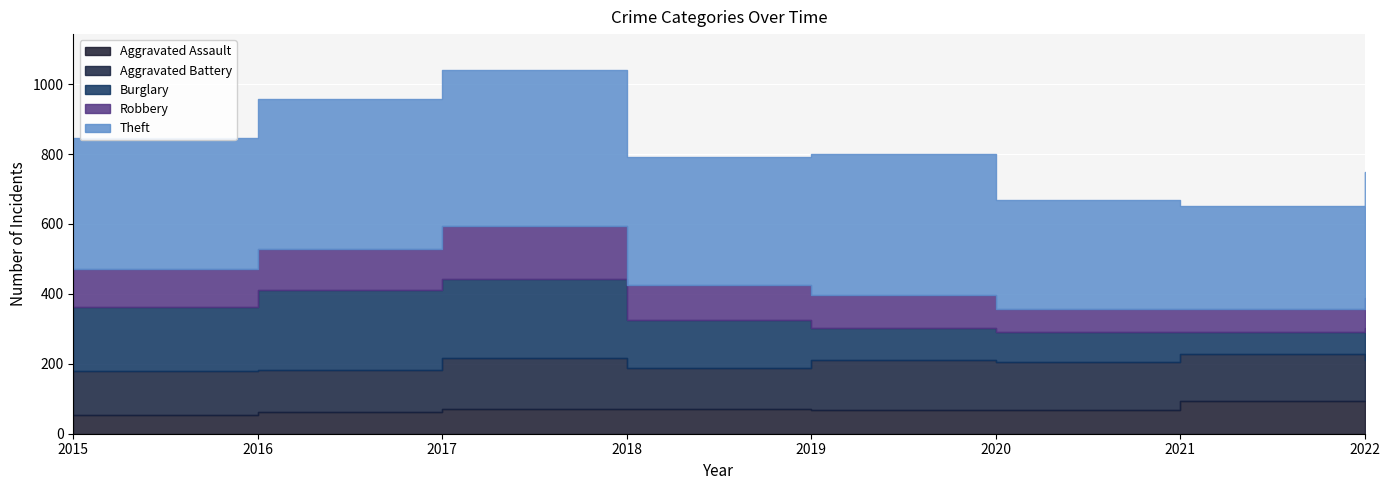

Reading left to right, extract all data points from this chart.

Aggravated Assault: 2015=54	2016=62	2017=72	2018=70	2019=69	2020=67	2021=95	2022=94
Aggravated Battery: 2015=125	2016=120	2017=144	2018=119	2019=143	2020=138	2021=133	2022=118
Burglary: 2015=182	2016=229	2017=227	2018=136	2019=91	2020=85	2021=62	2022=90
Robbery: 2015=109	2016=117	2017=150	2018=99	2019=93	2020=68	2021=68	2022=85
Theft: 2015=377	2016=430	2017=446	2018=368	2019=403	2020=311	2021=293	2022=361